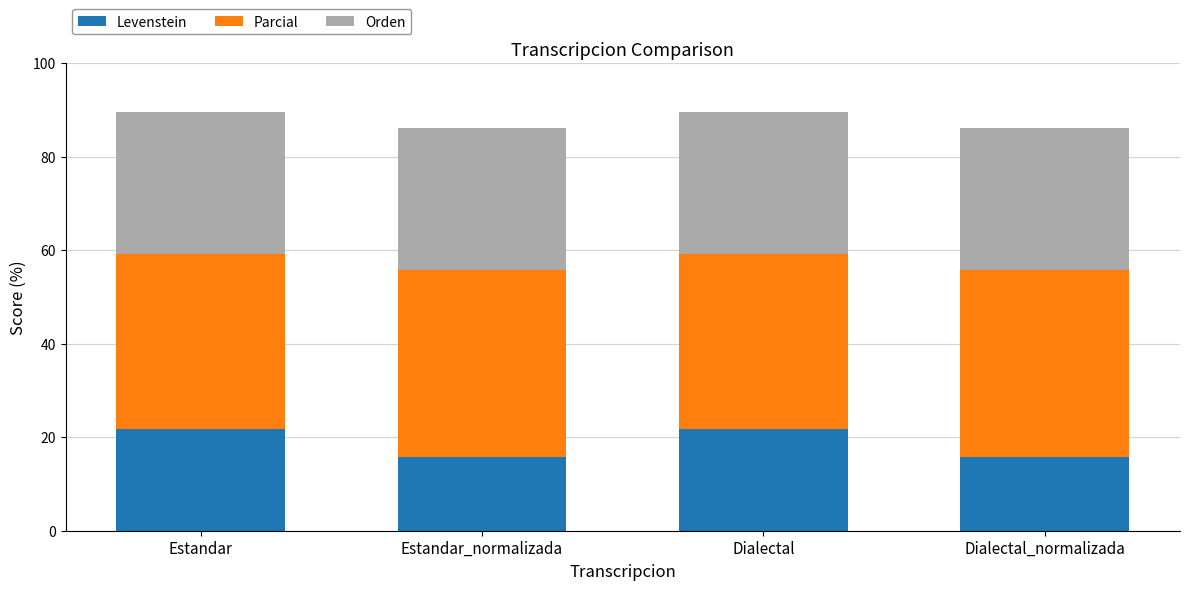

What is the total value across all series at Dialectal?

89.5